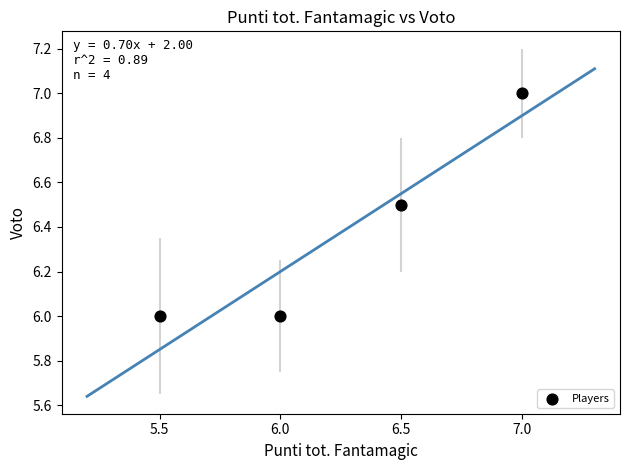

What is the average Y value?

6.4